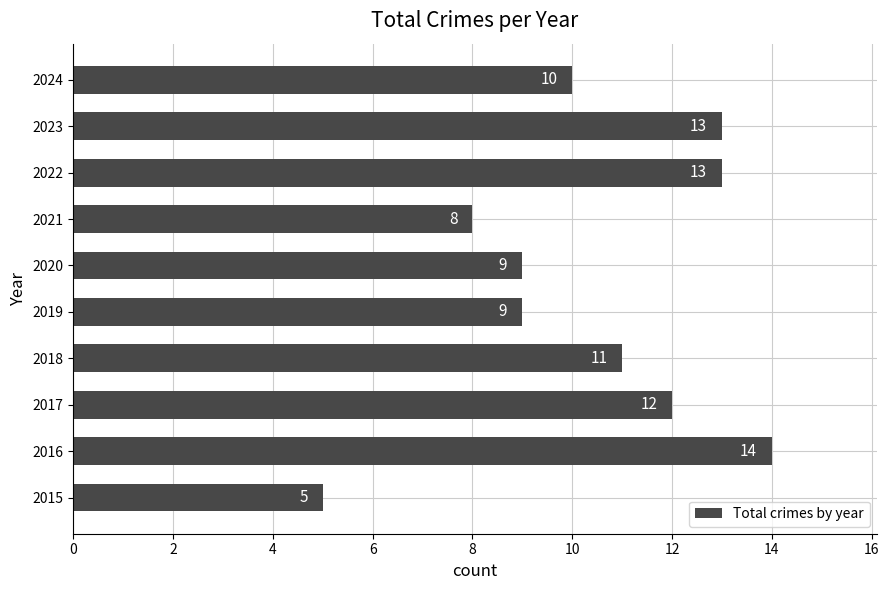

Reading bottom to top, list all the values displayed in this chart.

2015=5	2016=14	2017=12	2018=11	2019=9	2020=9	2021=8	2022=13	2023=13	2024=10